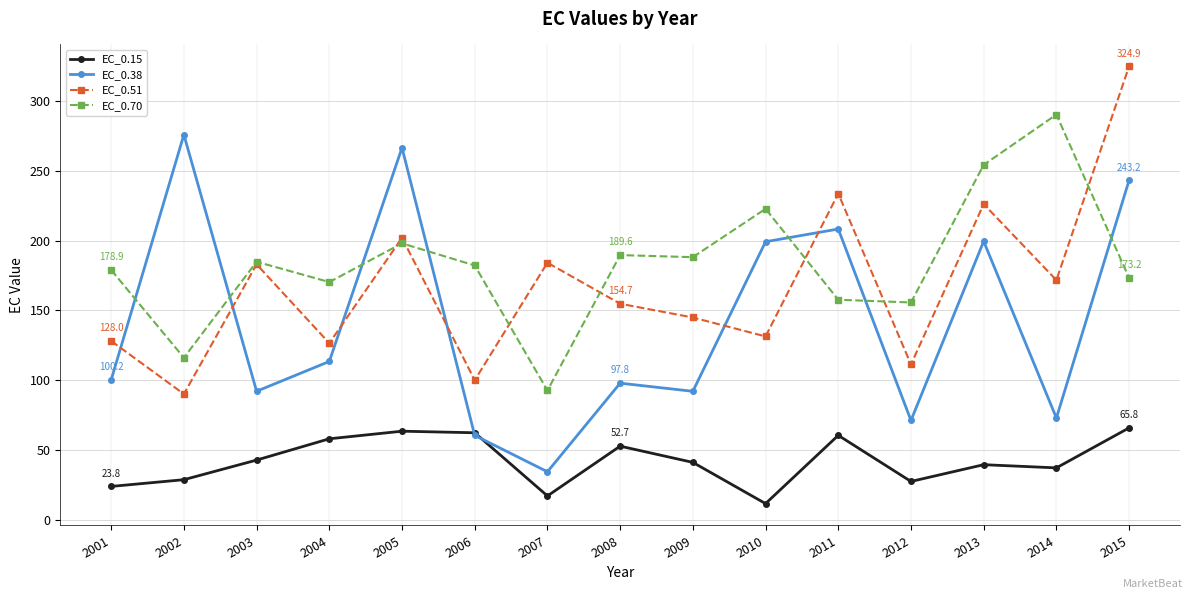

At which category is the sum across all series the highest?

2015